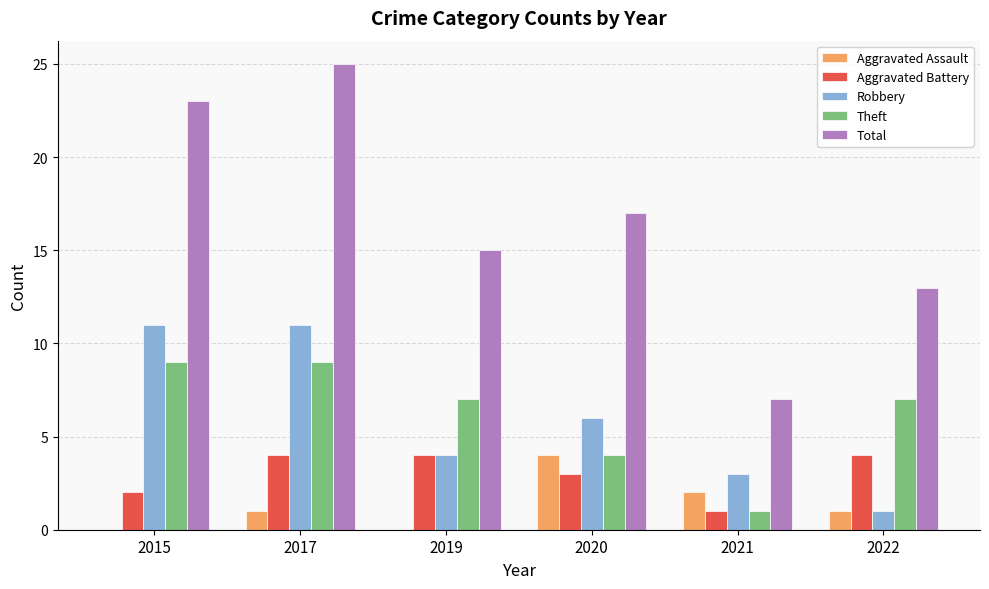

What is the sum of all Aggravated Assault values?

8